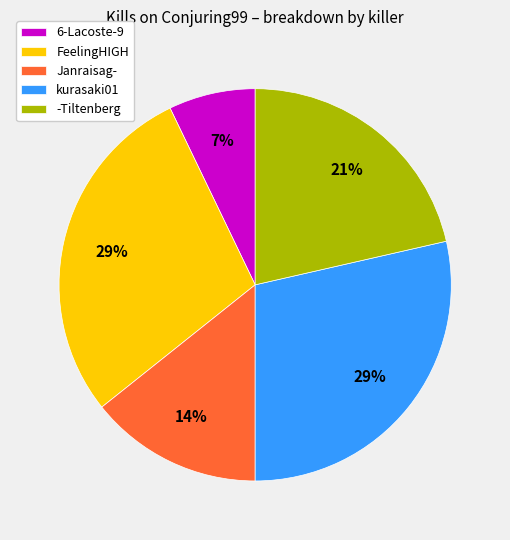

How many slices are in this pie chart?

5